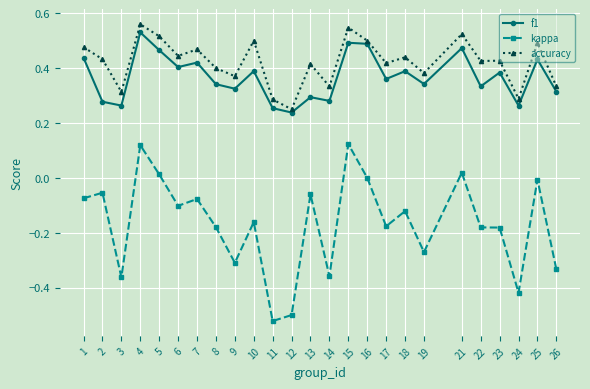

How many interior local valleys does the f1 series have?

9